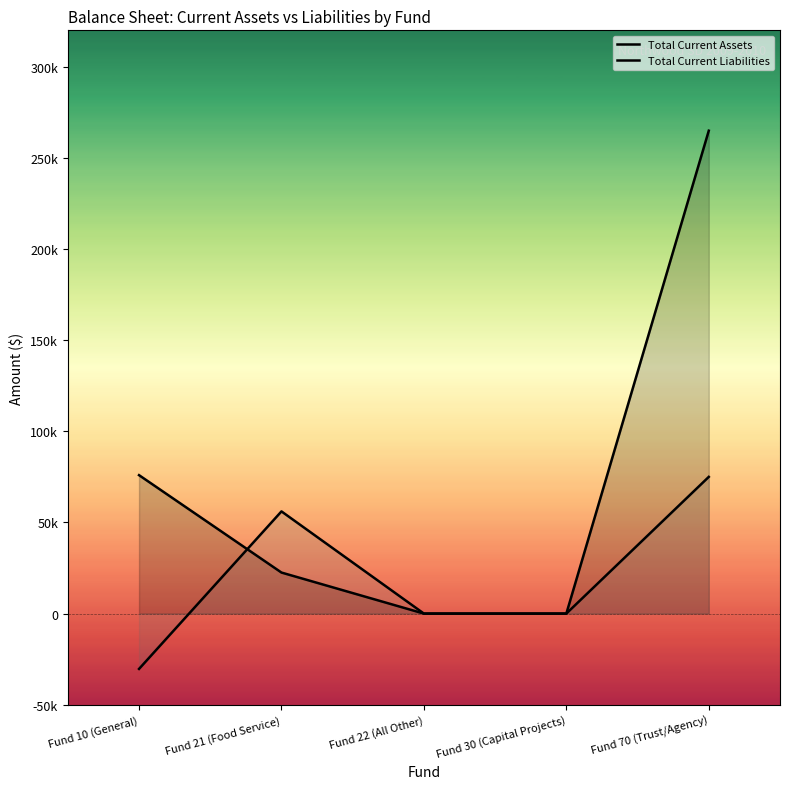

What is the average value of the Total Current Liabilities series?

20139.9